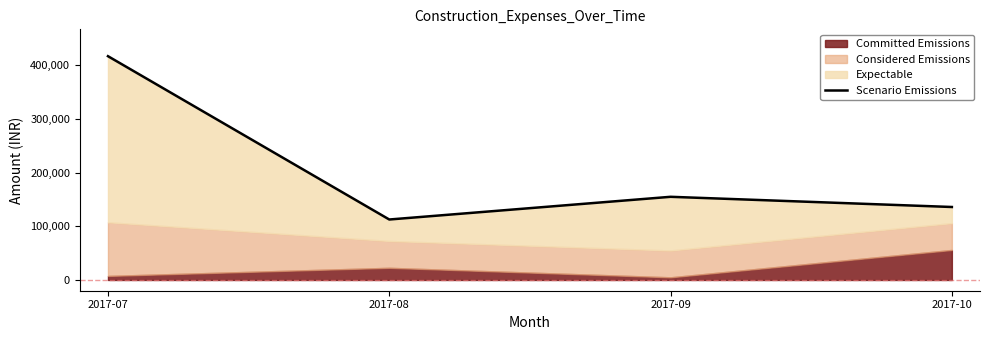

What is the difference between the maximum and second lowest values?

280993